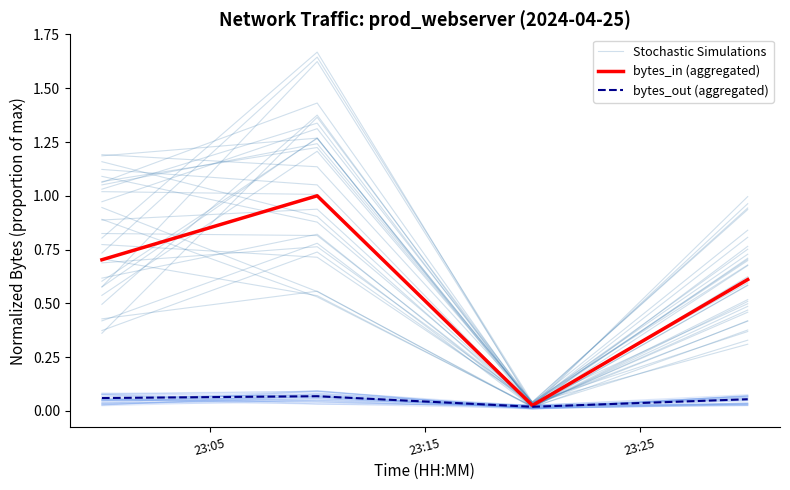

Is the value of Stochastic Simulations at 23:25 greater than the value of bytes_in (aggregated) at 3?

No